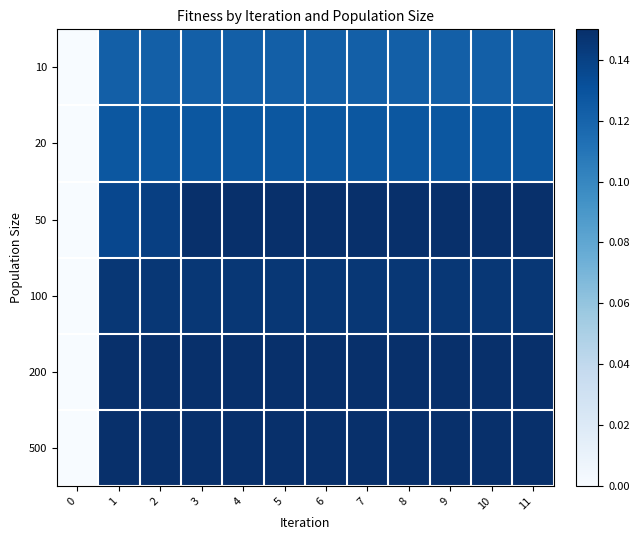

Reading right to left, transcribe all the data shown in this chart.

10: 11=0.1	10=0.1	9=0.1	8=0.1	7=0.1	6=0.1	5=0.1	4=0.1	3=0.1	2=0.1	1=0.1	0=0.0
20: 11=0.1	10=0.1	9=0.1	8=0.1	7=0.1	6=0.1	5=0.1	4=0.1	3=0.1	2=0.1	1=0.1	0=0.0
50: 11=0.1	10=0.1	9=0.1	8=0.1	7=0.1	6=0.1	5=0.1	4=0.1	3=0.1	2=0.1	1=0.1	0=0.0
100: 11=0.1	10=0.1	9=0.1	8=0.1	7=0.1	6=0.1	5=0.1	4=0.1	3=0.1	2=0.1	1=0.1	0=0.0
200: 11=0.1	10=0.1	9=0.1	8=0.1	7=0.1	6=0.1	5=0.1	4=0.1	3=0.1	2=0.1	1=0.1	0=0.0
500: 11=0.1	10=0.1	9=0.1	8=0.1	7=0.1	6=0.1	5=0.1	4=0.1	3=0.1	2=0.1	1=0.1	0=0.0